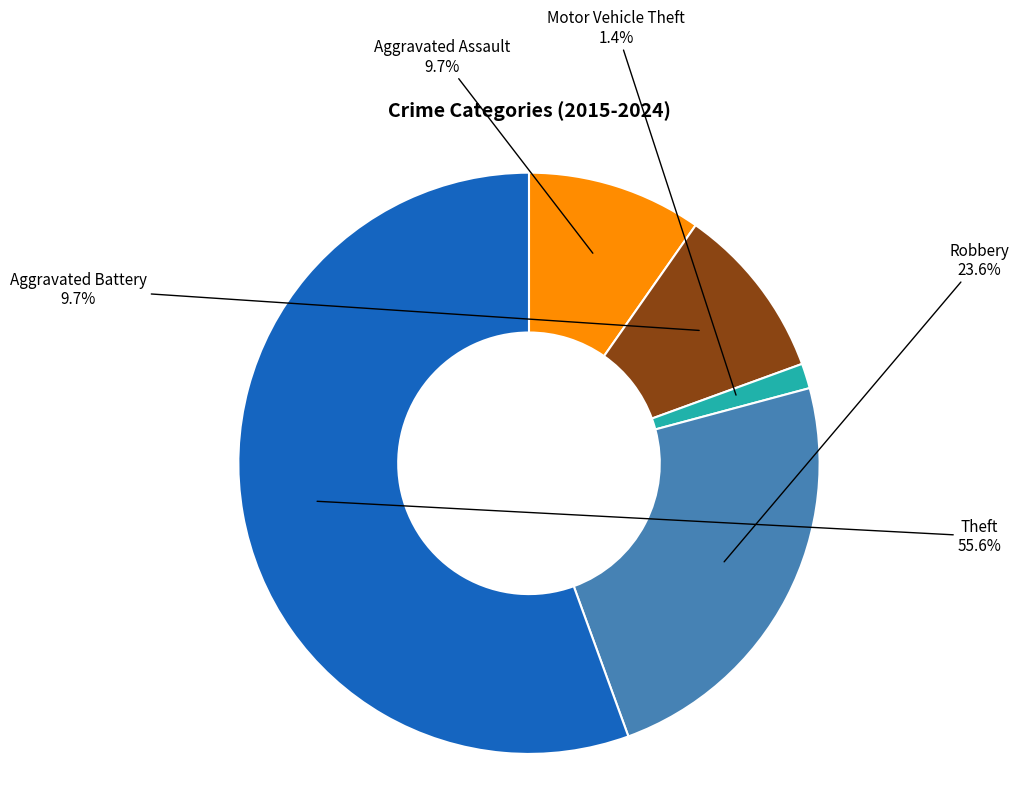

Does any single category account for the majority?

Yes